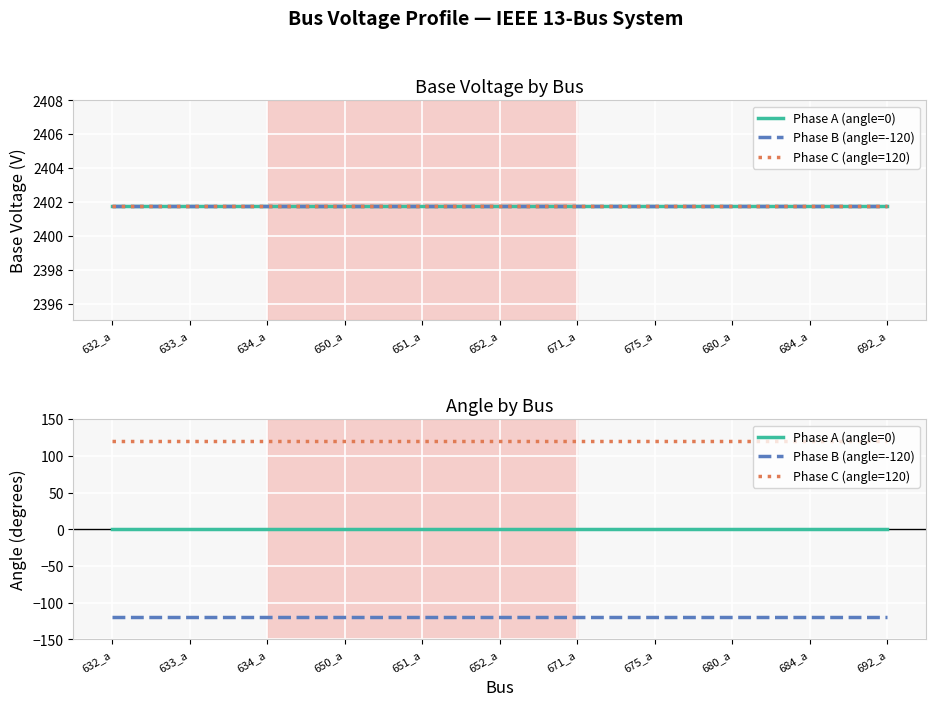

Which series has the widest spread of values?

Phase A (angle=0)